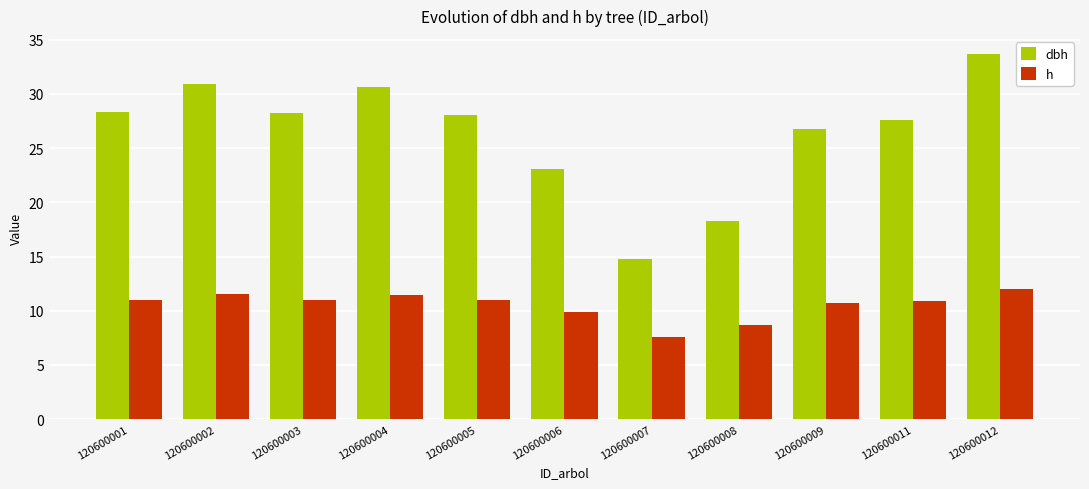

What is the difference between the second highest and minimum values in the dbh series?

16.1